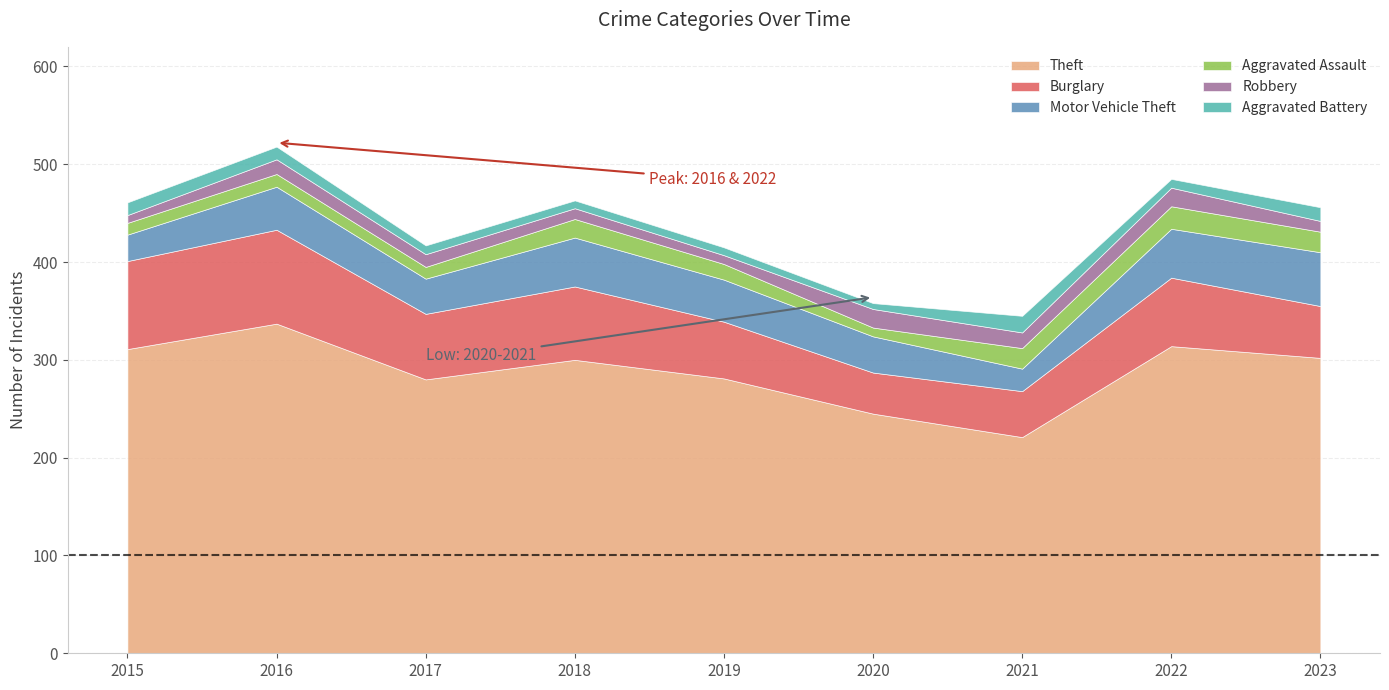

At which label does Burglary reach its peak?

2016